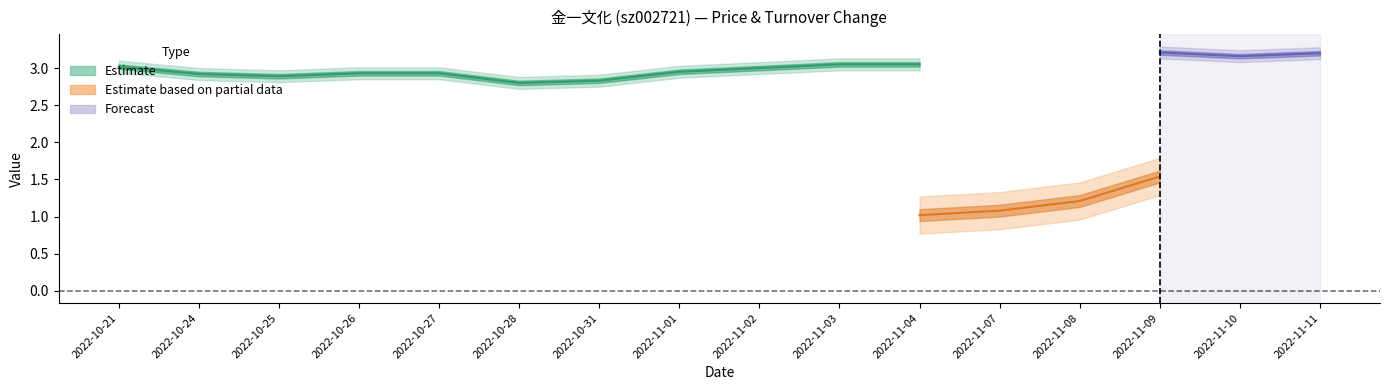

What is the difference between the price values at 2022-10-31 and 2022-11-10?

0.3